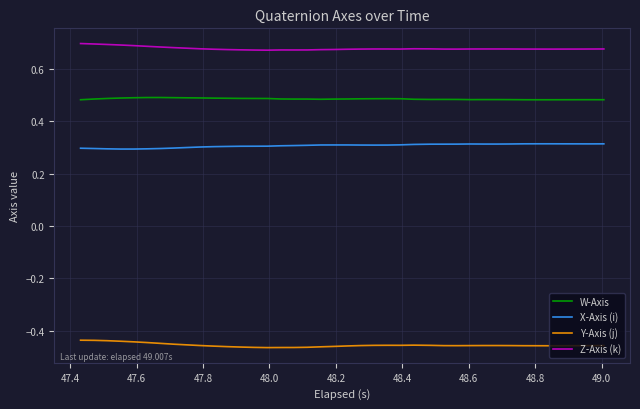

True or false: W-Axis and Z-Axis (k) cross at least once.

False